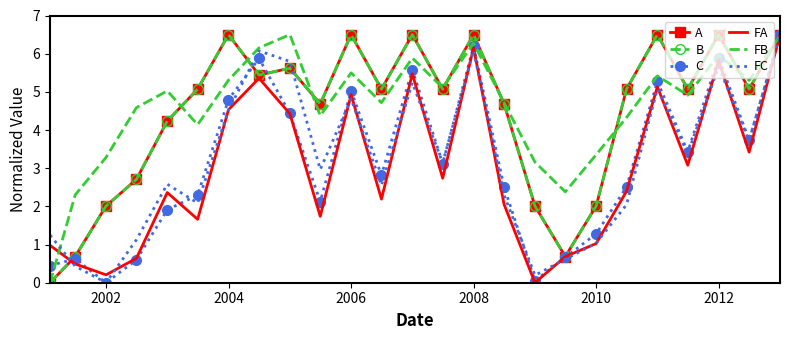

What is the maximum value shown in the chart?

6.5